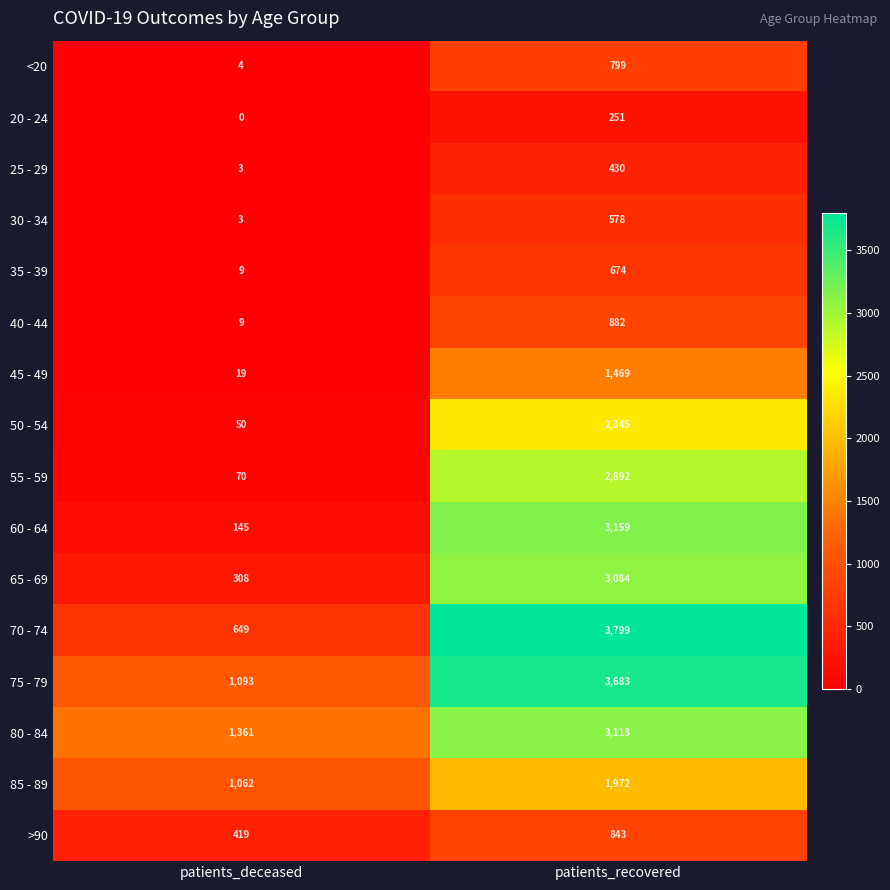

What is the difference between the highest and lowest values at patients_recovered?

3548